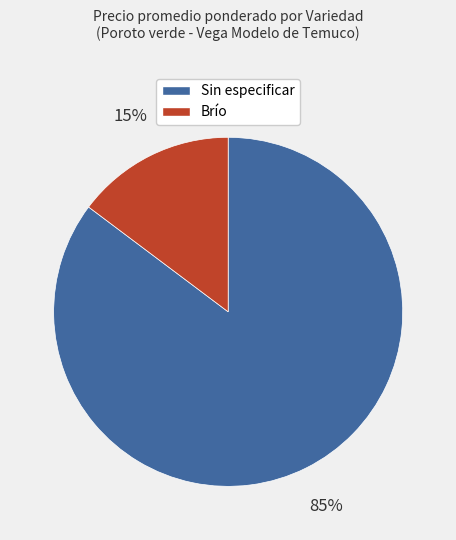

Which slice is the smallest?

Brío